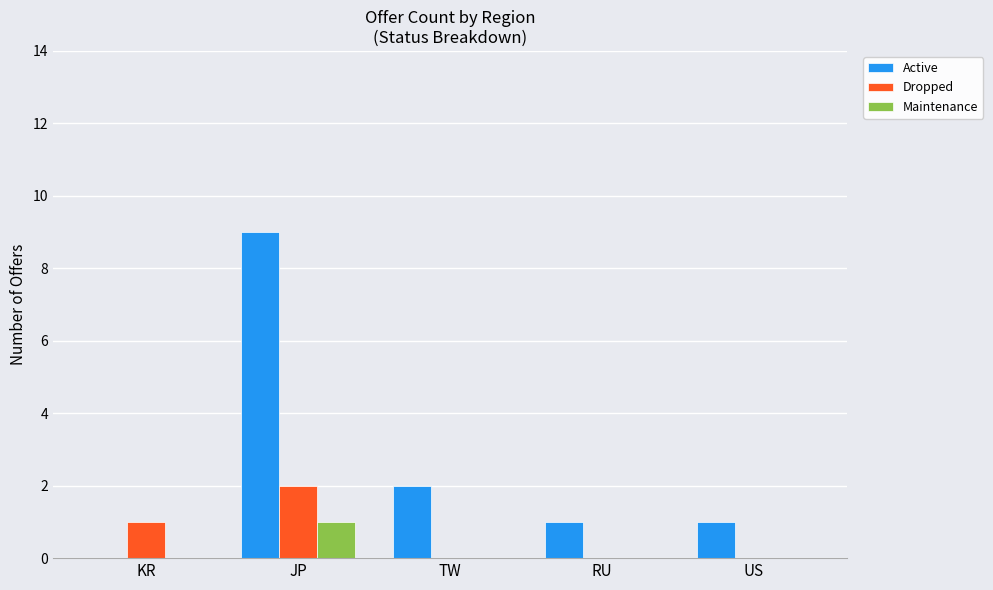

Is the value of Active at TW greater than the value of Maintenance at JP?

Yes